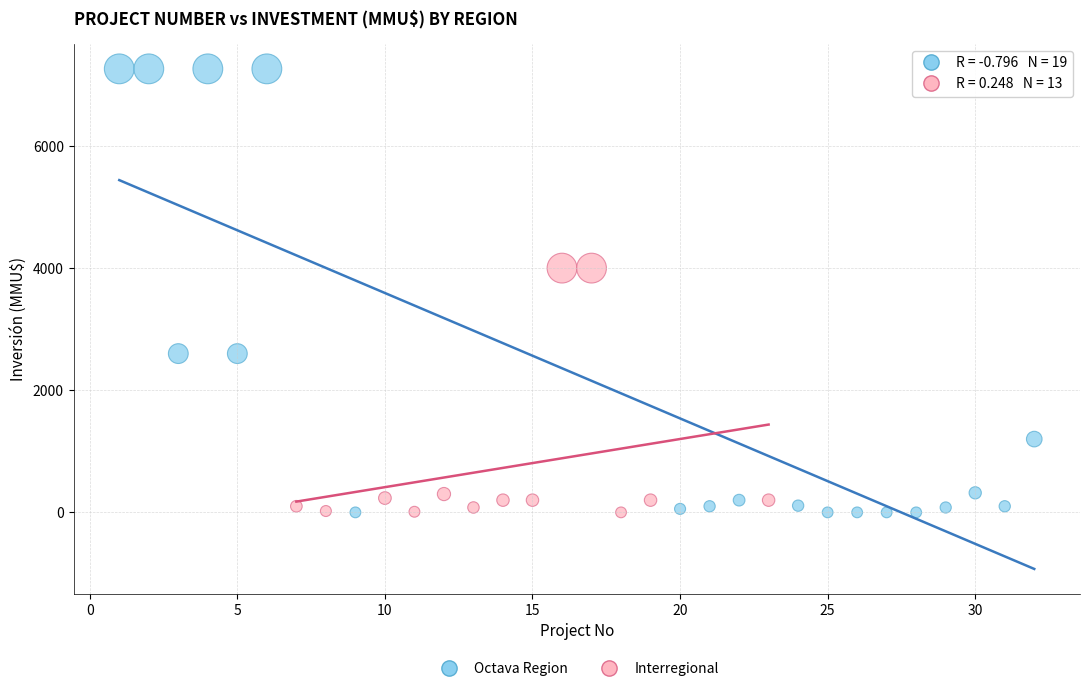

Which series contains the highest Y value?

Octava Region